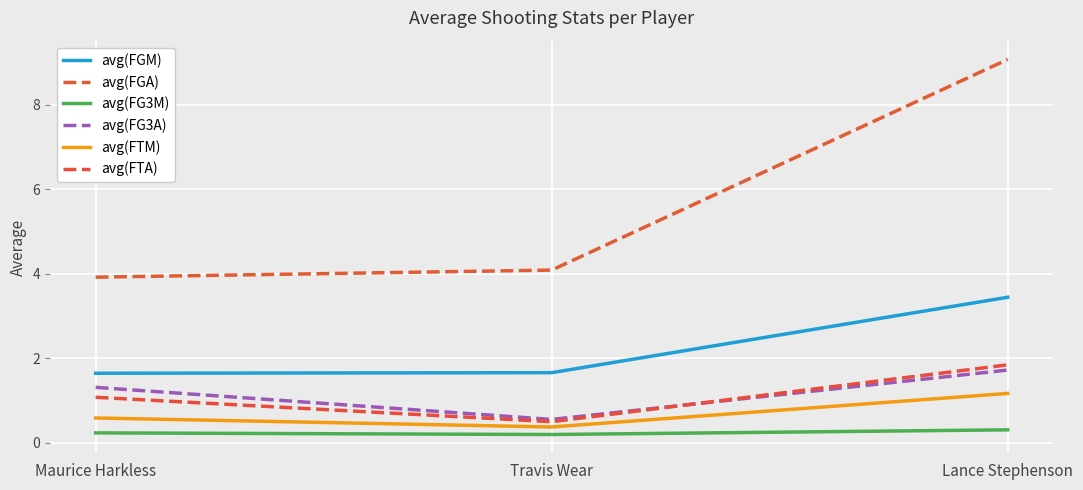

How many lines are shown in the chart?

6